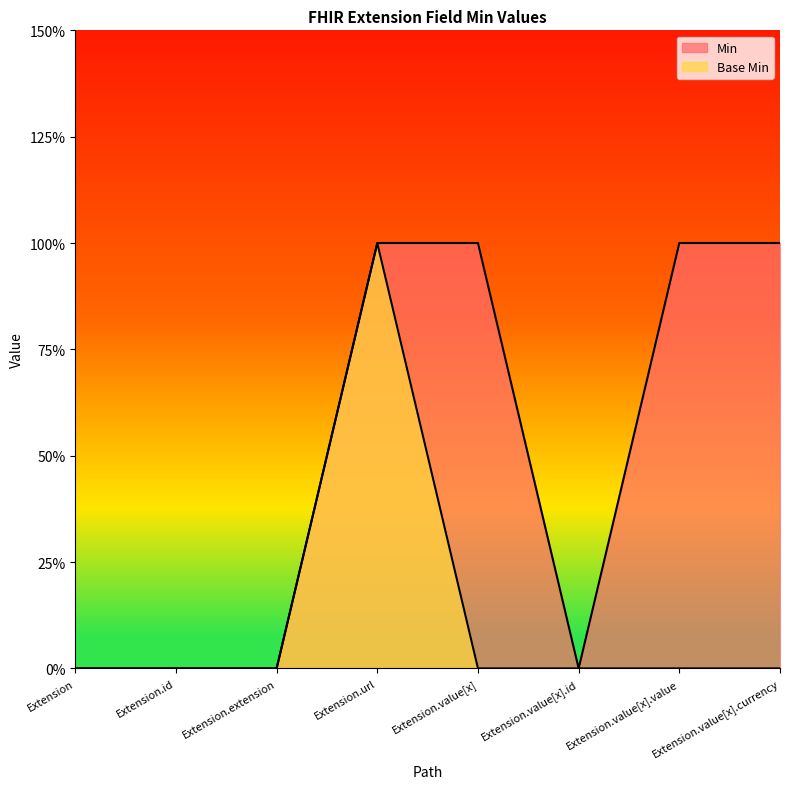

How many categories are shown in the chart?

8